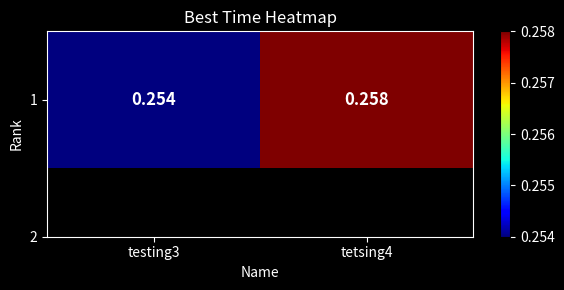

How many distinct data groups are displayed?

1